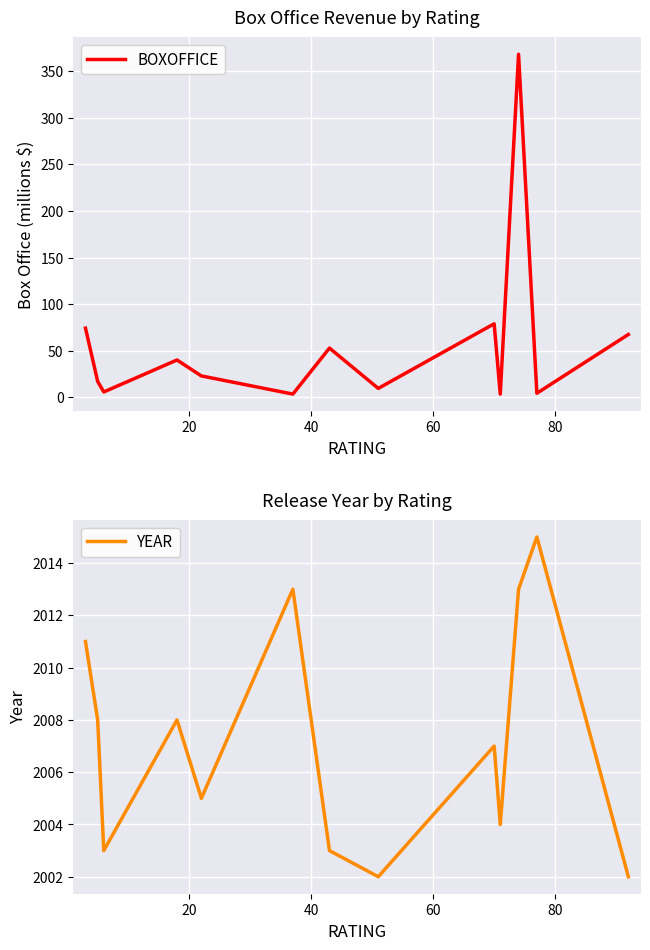

What is the maximum value for BOXOFFICE?

368.1